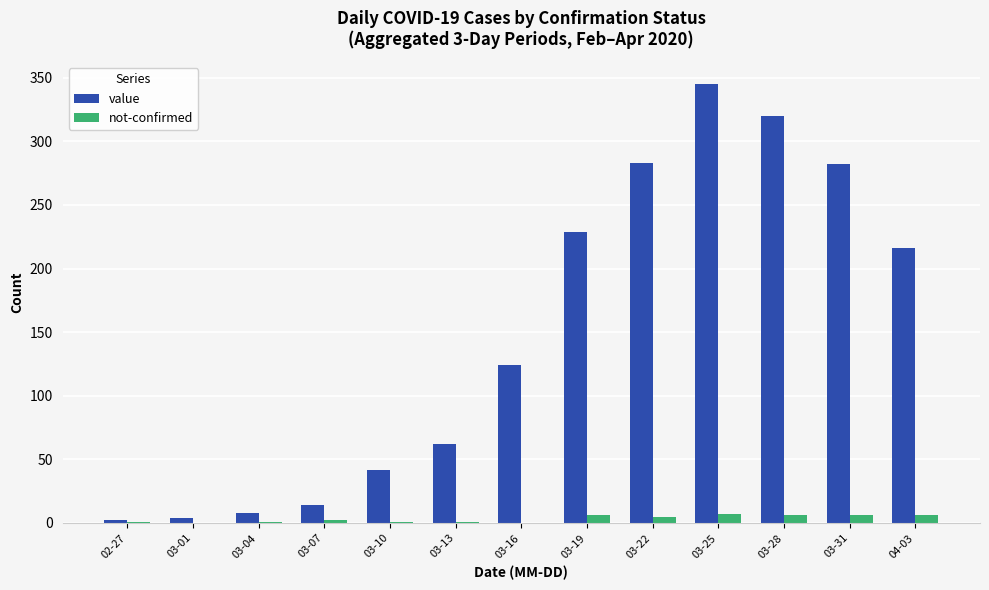

The not-confirmed series shows 5 at 03-22. True or false?

True